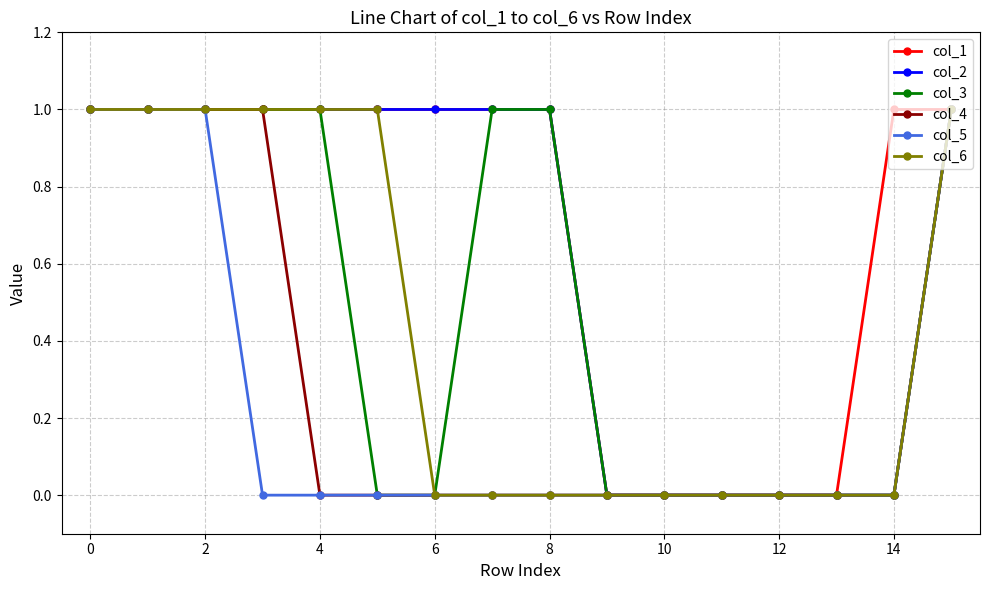

What is the value of the col_2 point at the 4th from the left?

1